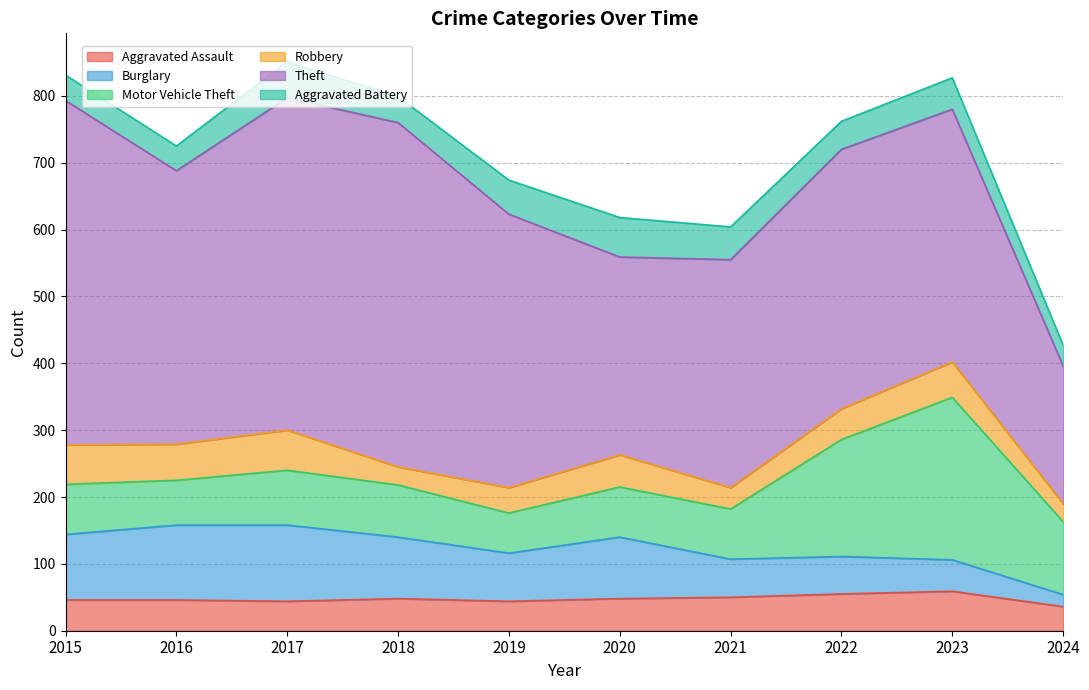

What is the value of the Aggravated Assault point at the 9th from the left?

59